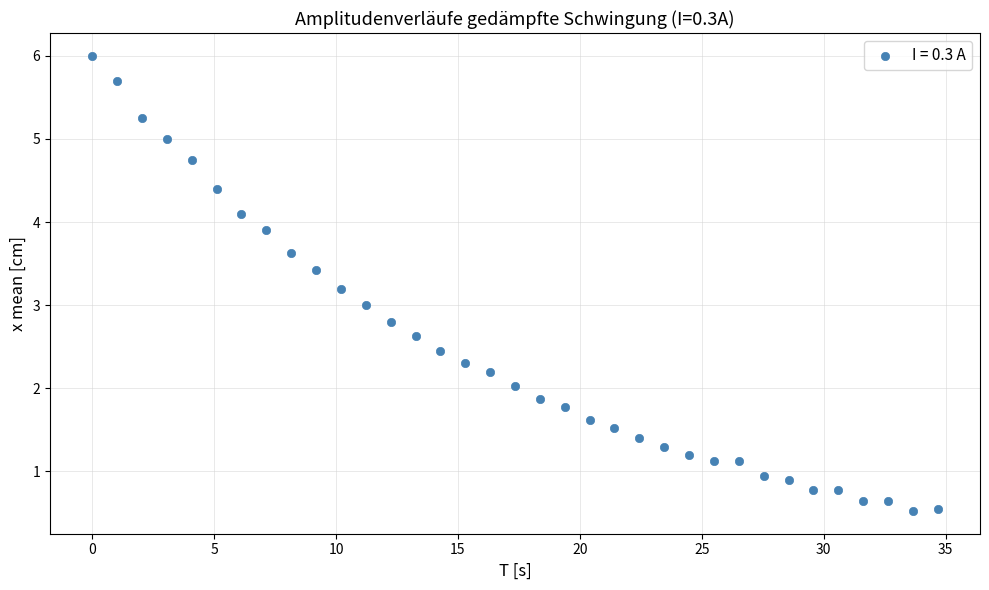

What is the range of X values (max minus min)?

34.7